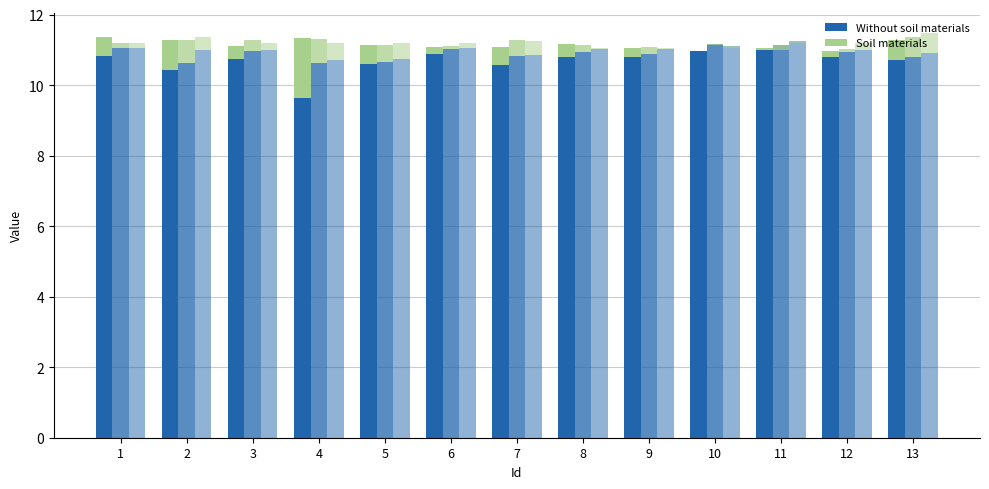

How many data points does each series have?

13